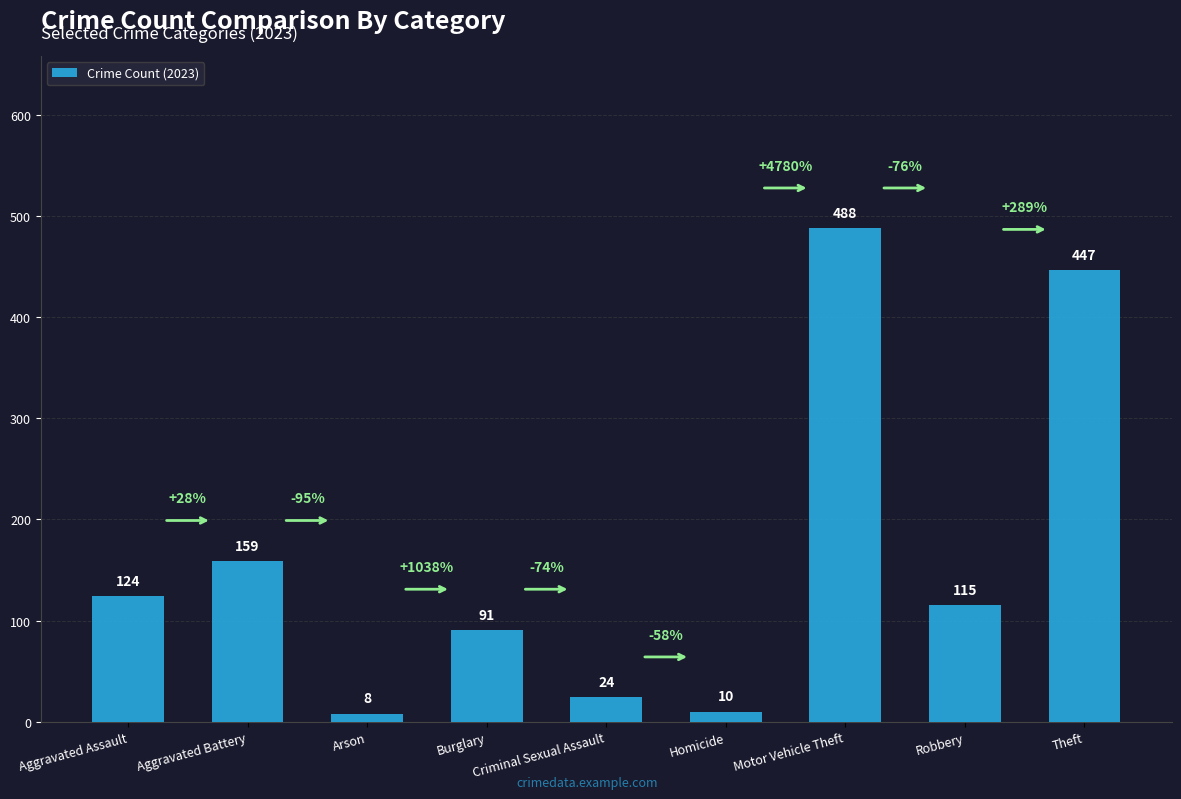

Reading left to right, what are all the values shown in this chart?

124	159	8	91	24	10	488	115	447